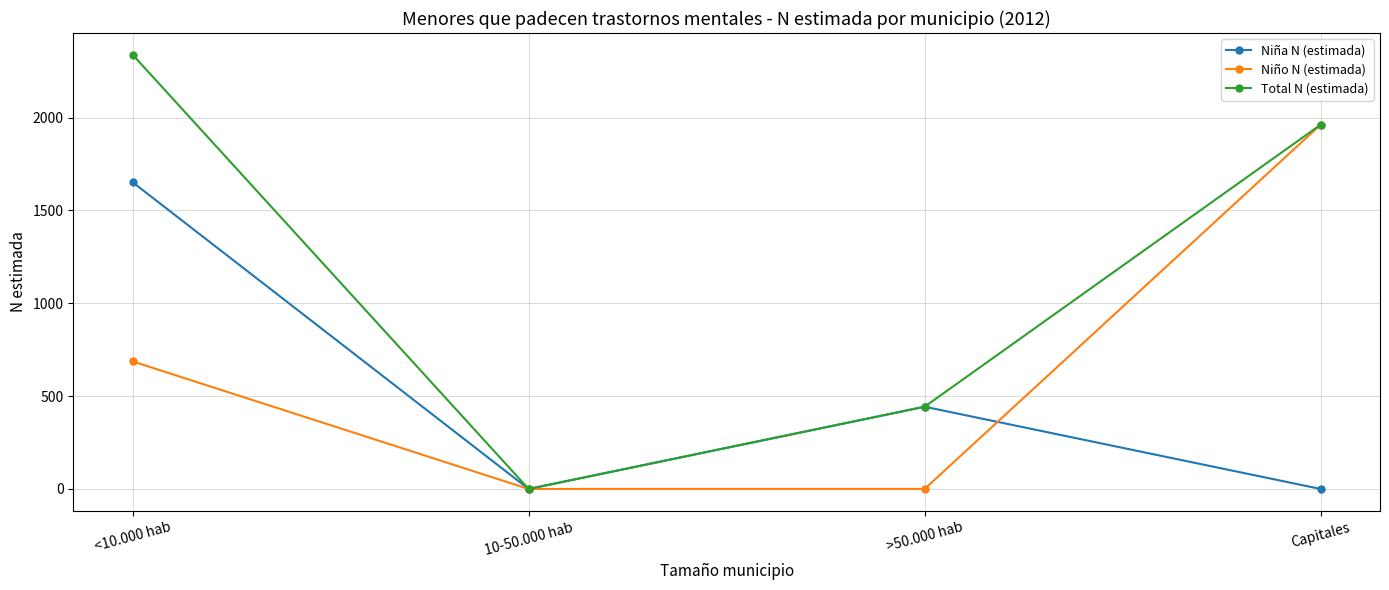

True or false: Total N (estimada) has more than 0 interior local peaks.

False